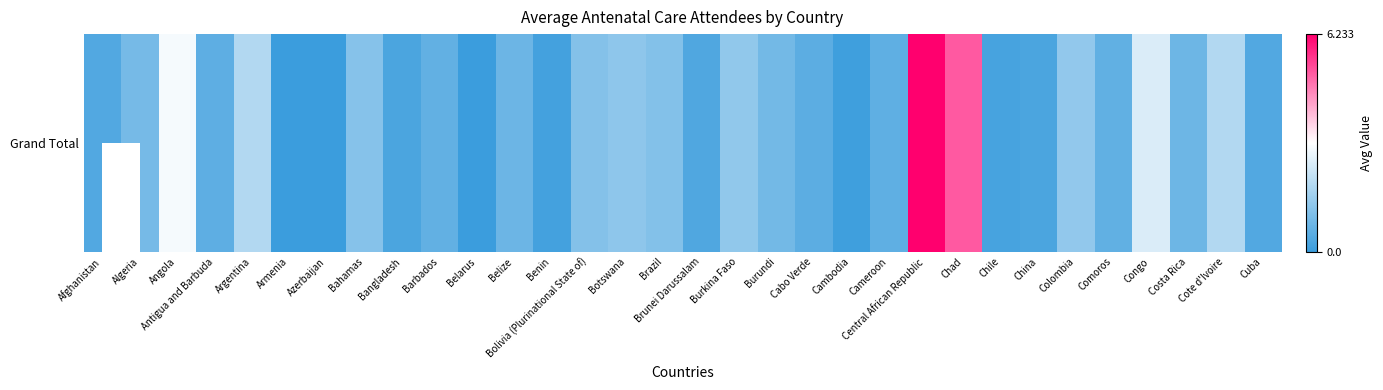

What is the difference between the maximum and minimum values?

6.2